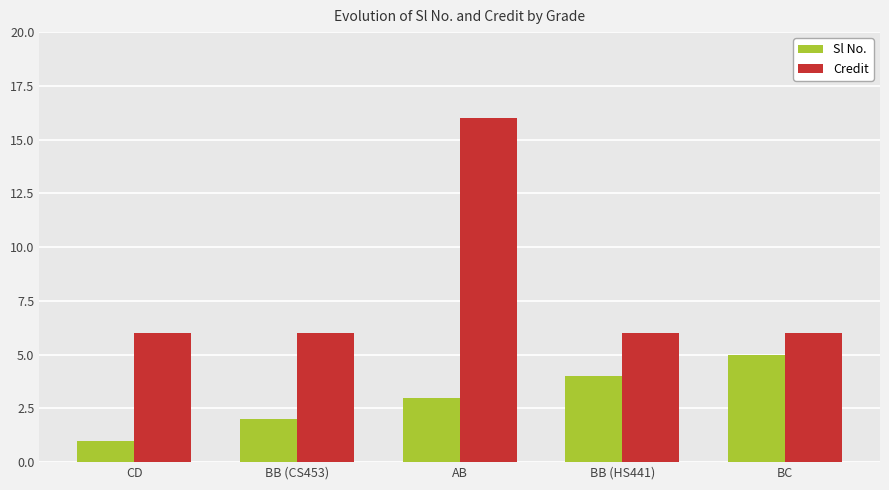

What is the difference between the highest and lowest values at CD?

5